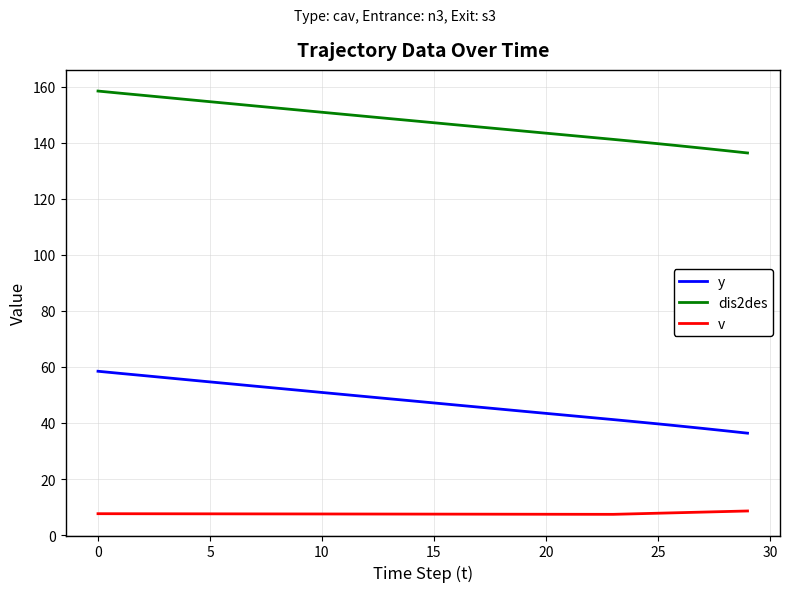

Which series has the largest total across all categories?

dis2des